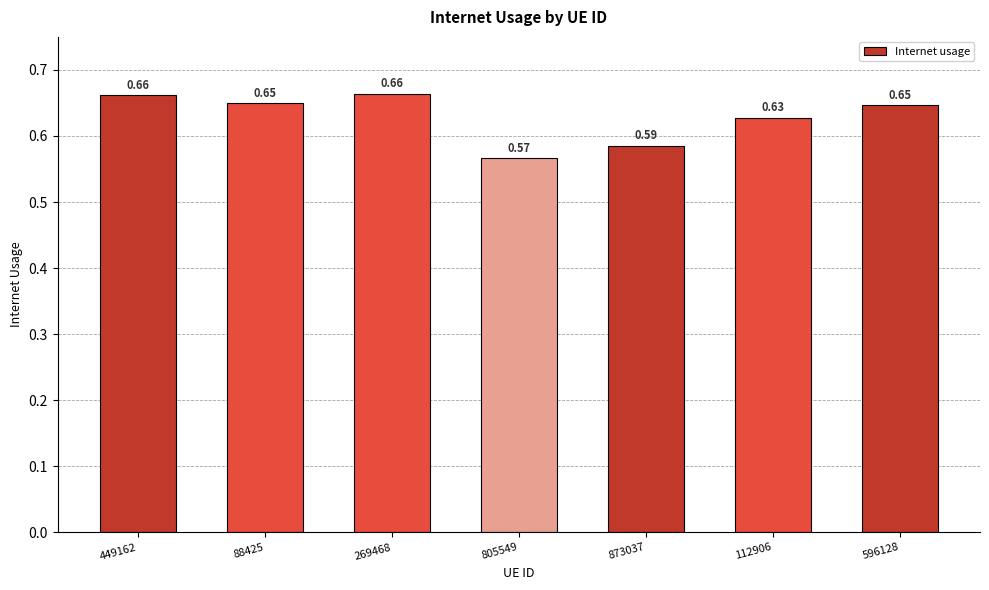

What position from the right is 449162?

7